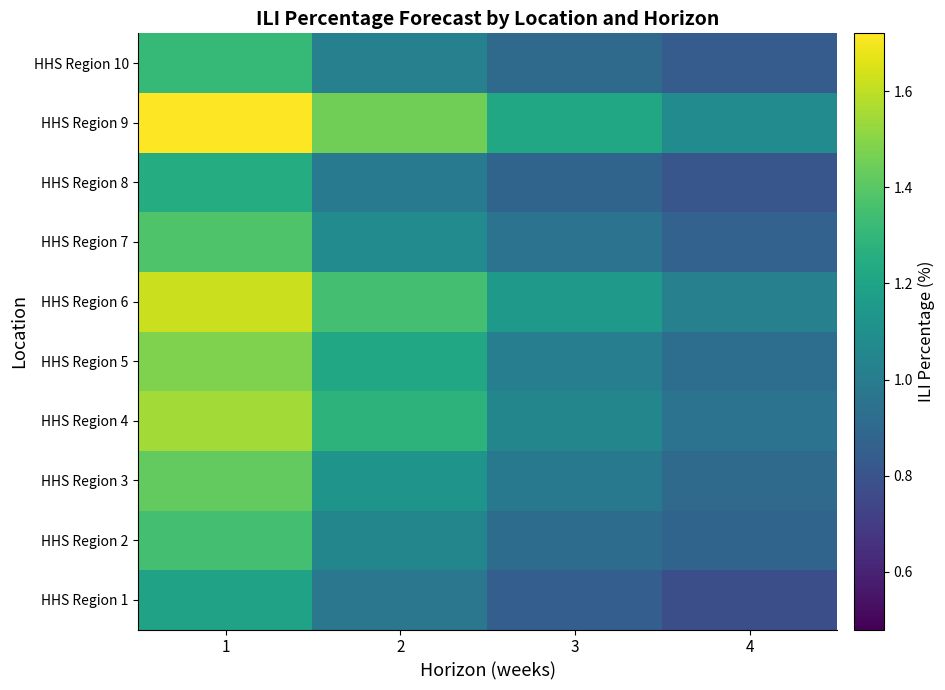

Reading right to left, list all the values displayed in this chart.

HHS Region 1: 4=0.8	3=0.8	2=1.0	1=1.2
HHS Region 2: 4=0.9	3=0.9	2=1.1	1=1.4
HHS Region 3: 4=0.9	3=1.0	2=1.1	1=1.4
HHS Region 4: 4=0.9	3=1.1	2=1.3	1=1.6
HHS Region 5: 4=0.9	3=1.0	2=1.2	1=1.5
HHS Region 6: 4=1.0	3=1.1	2=1.4	1=1.6
HHS Region 7: 4=0.9	3=0.9	2=1.1	1=1.4
HHS Region 8: 4=0.8	3=0.9	2=1.0	1=1.2
HHS Region 9: 4=1.1	3=1.2	2=1.4	1=1.7
HHS Region 10: 4=0.8	3=0.9	2=1.0	1=1.3